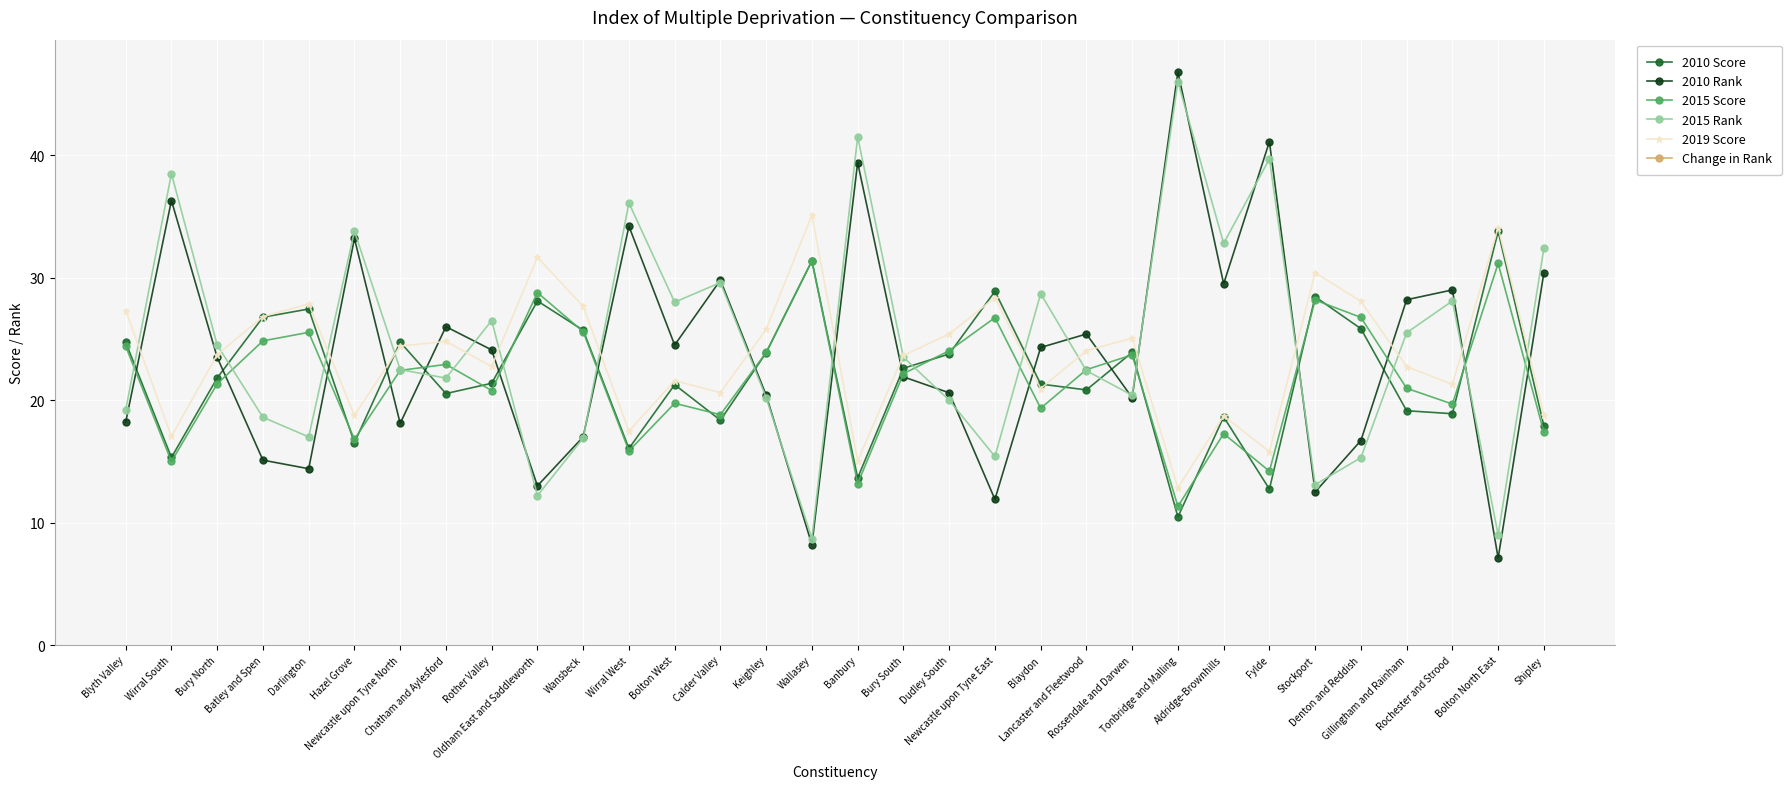

The 2015 Rank series shows 27.4 at Rossendale and Darwen. True or false?

False